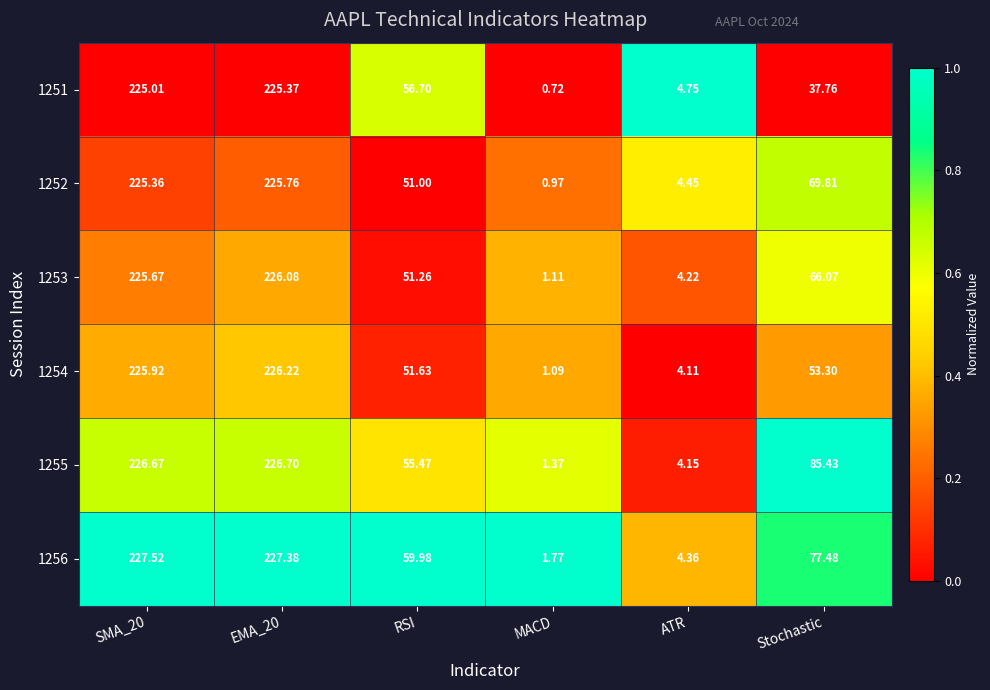

At which label does 1252 reach its minimum?

MACD